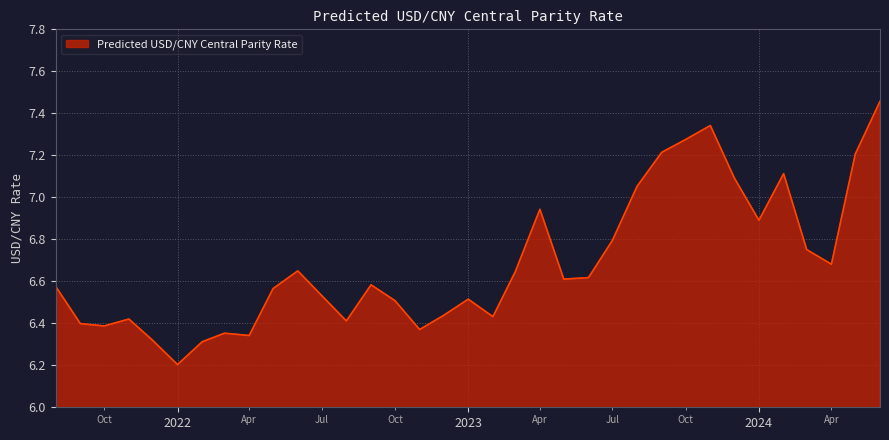

What is the minimum value shown in the chart?

6.2